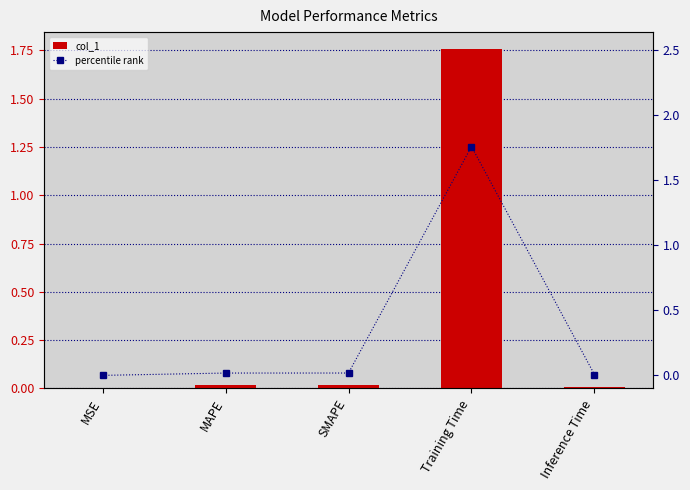

At which category does the chart reach its peak across all series?

Training Time